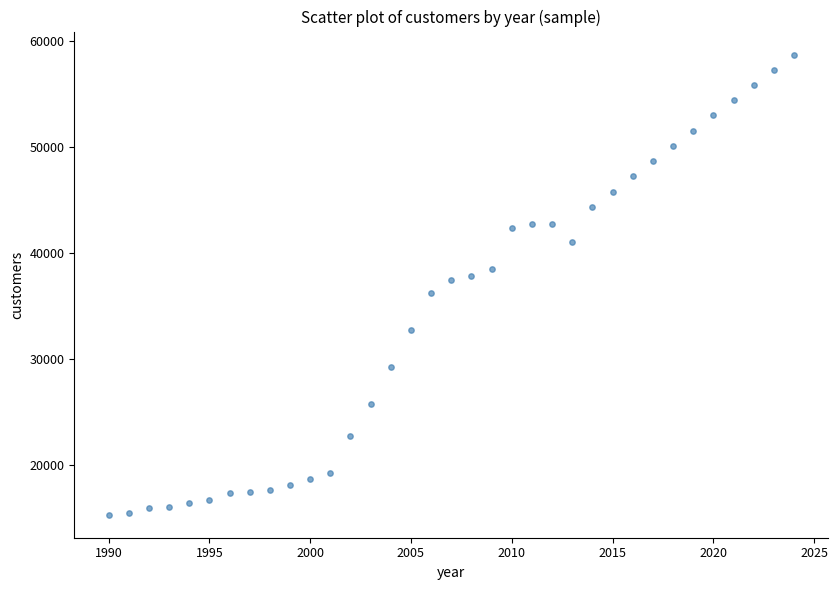

What is the range of Y values (max minus min)?

43416